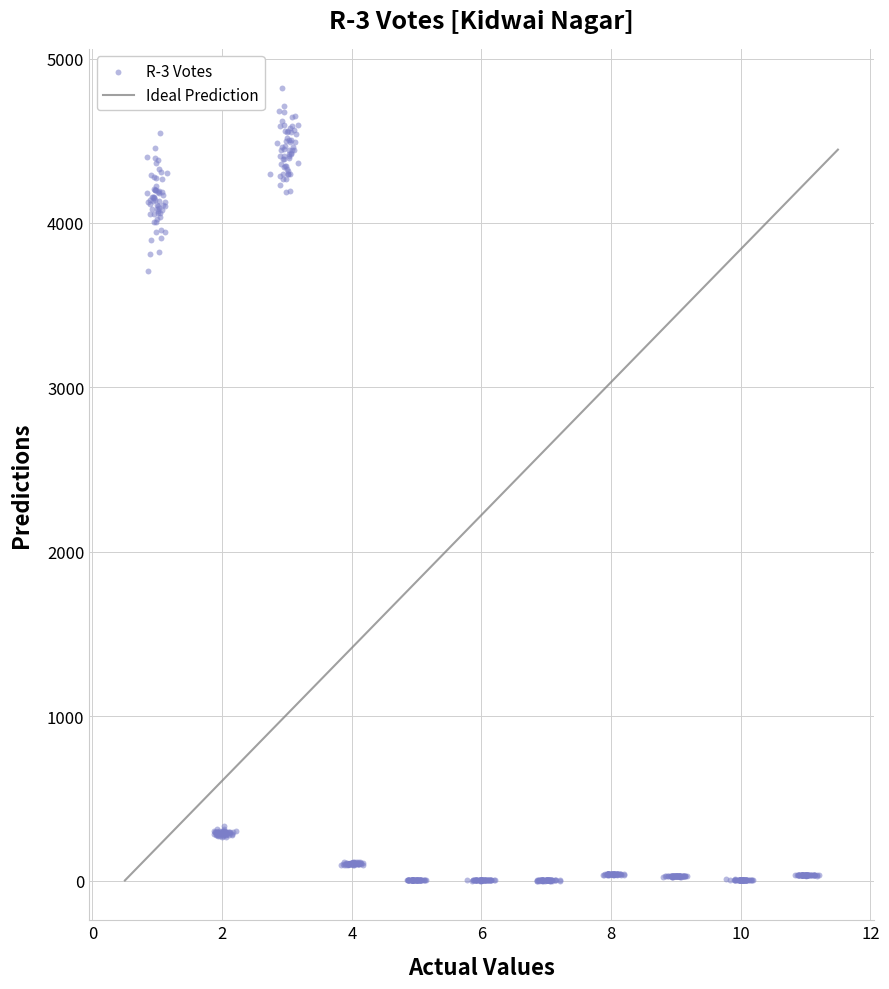

What Y value in the scatter plot is closest to 2408?

3707.1